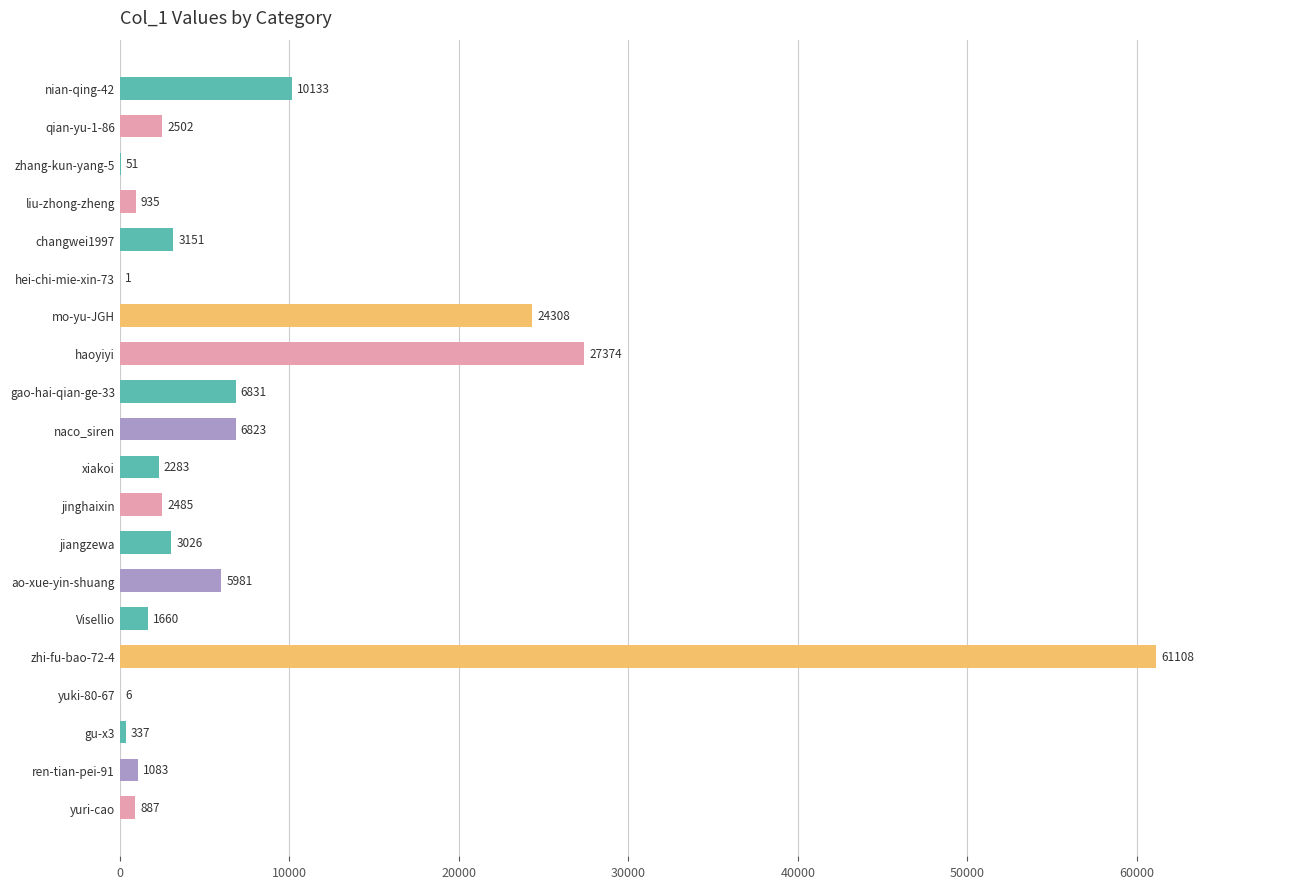

What is the greatest value displayed?

61108